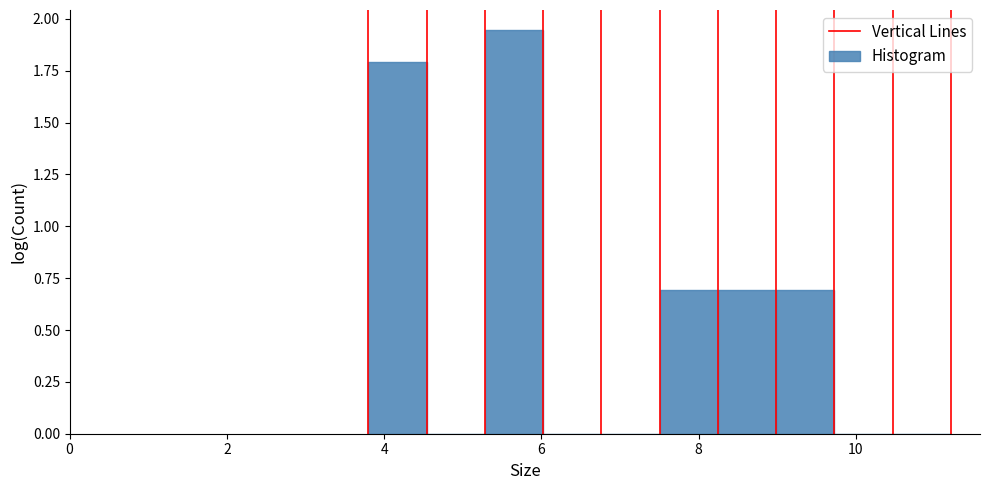

Around what value on the x-axis is the tallest bar? Give the approximate position of its centre, as read against the axis.

5.6